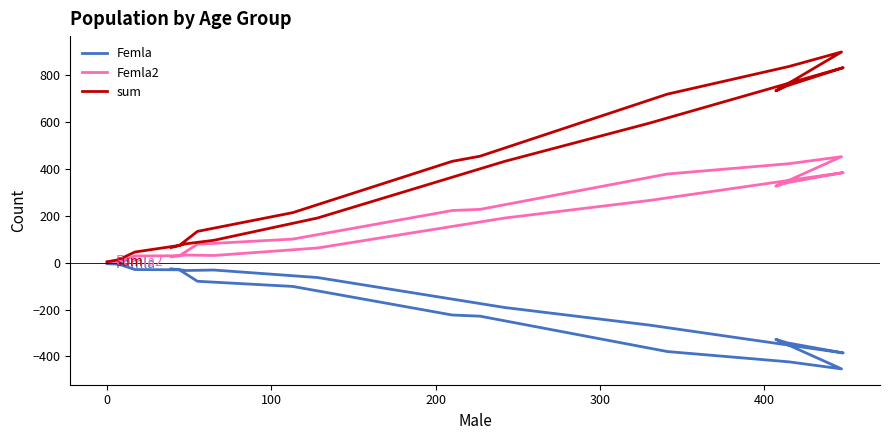

List the series in order of their peak value, lowest first.

Femla, Femla2, sum